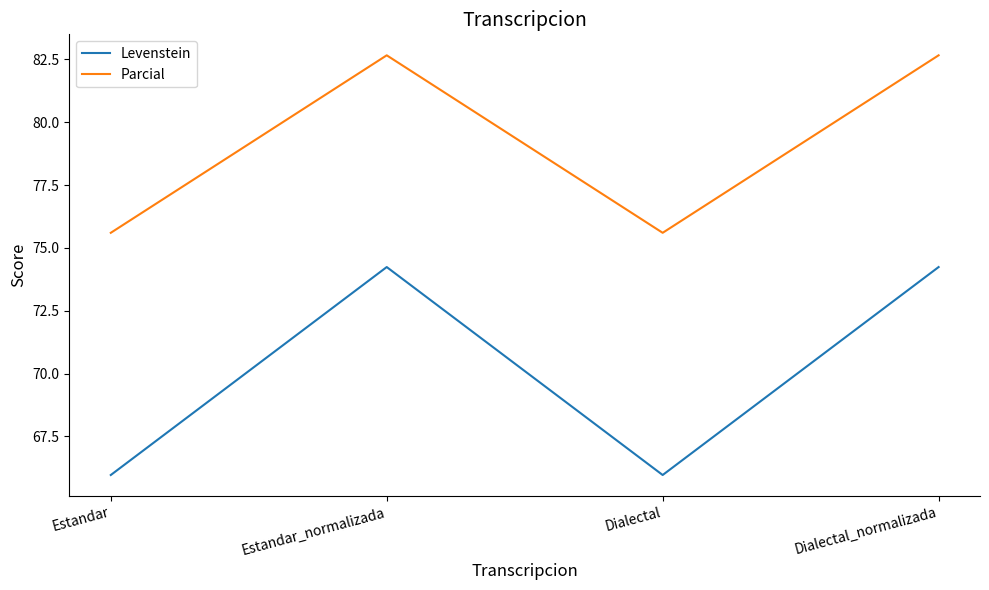

What is the average value of the Levenstein series?

70.1